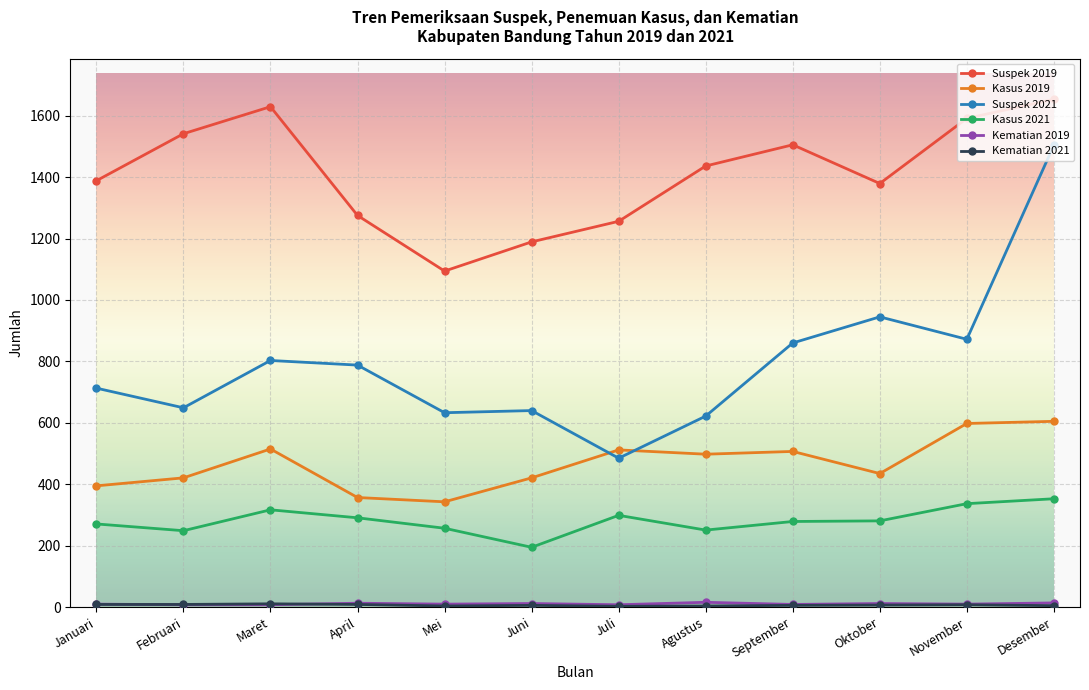

What is the label of the 5th point from the left?

Mei